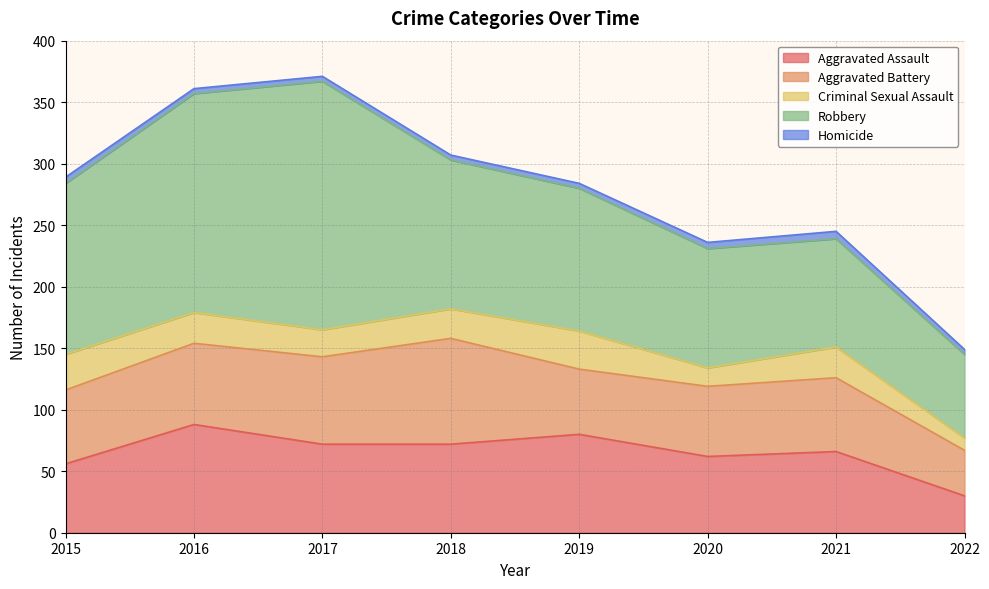

What value does the Criminal Sexual Assault series have at 2021?

25